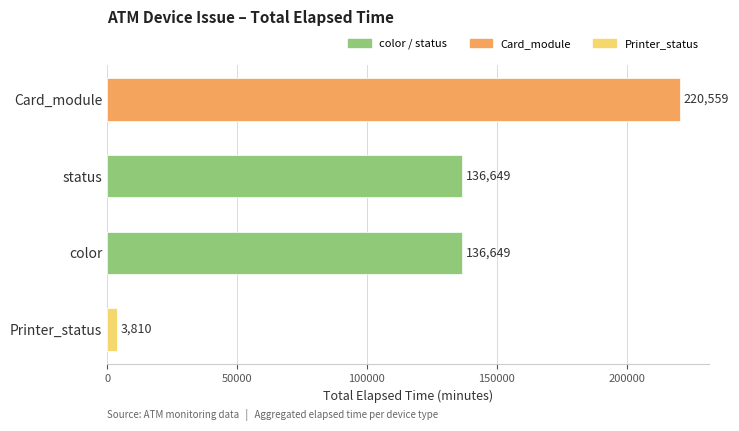

Is it true that the value at Card_module is 374071?

False